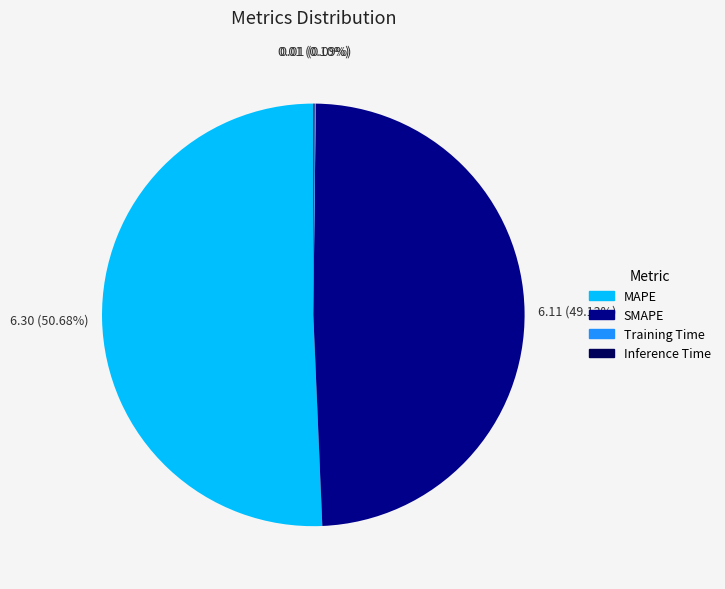

Which category has the biggest portion of the pie?

MAPE